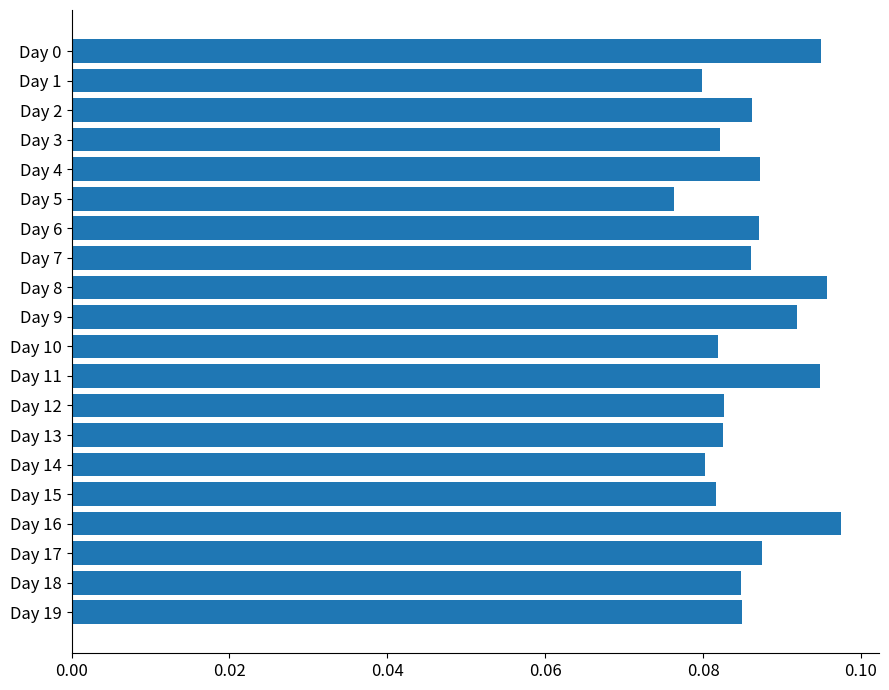

What is the sum of all values?

1.7